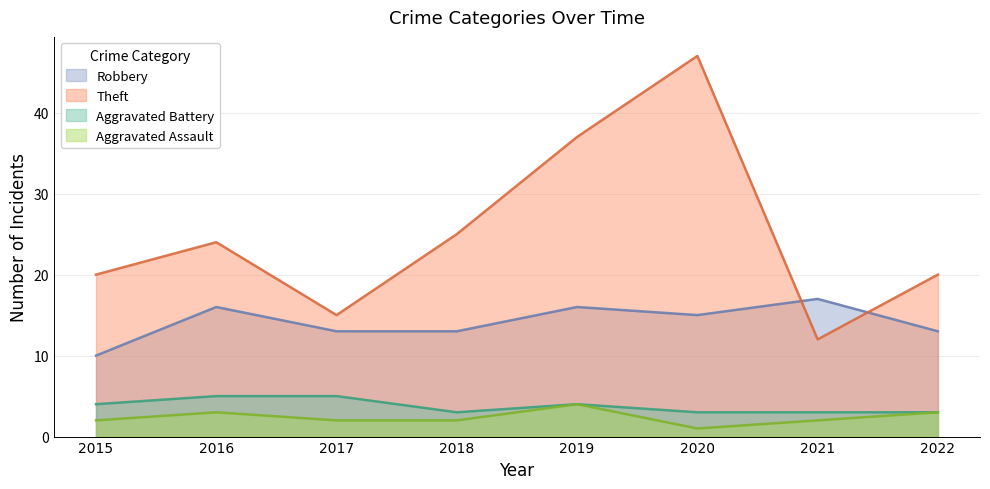

How many data points in Aggravated Assault are less than 2?

1